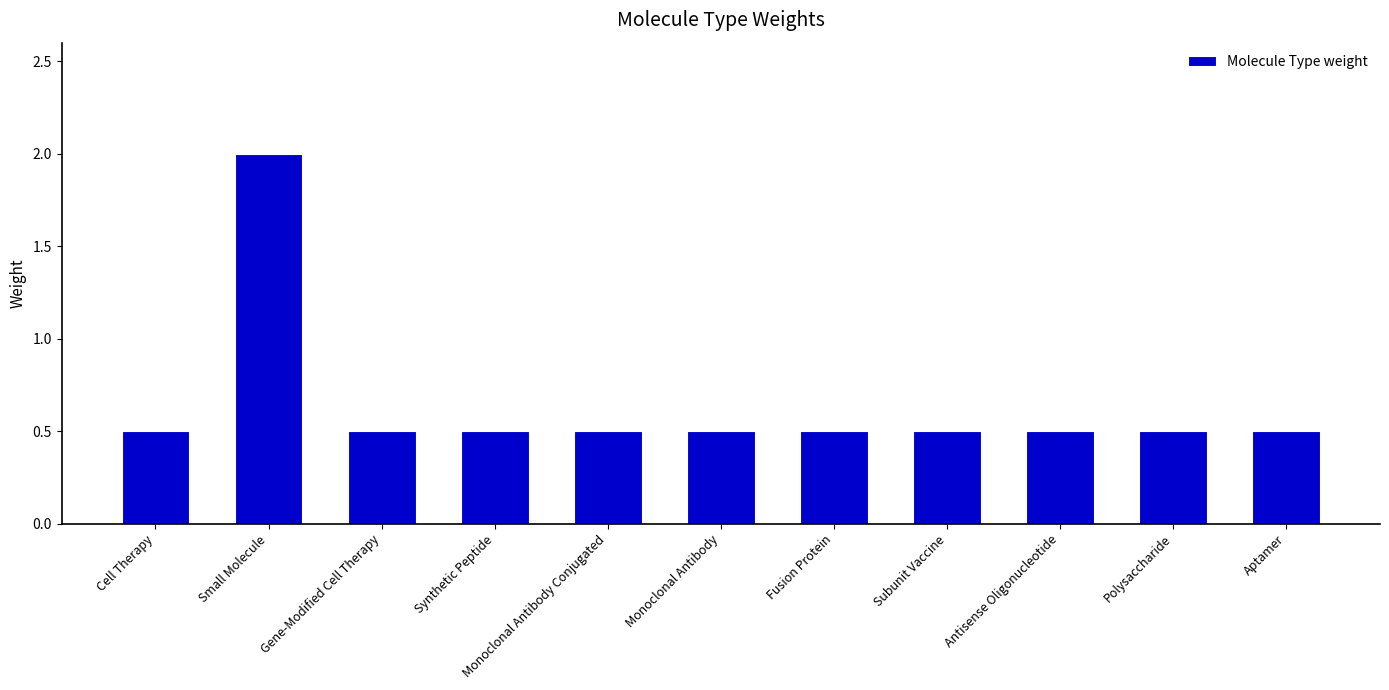

Reading left to right, what are all the values shown in this chart?

0.5	2.0	0.5	0.5	0.5	0.5	0.5	0.5	0.5	0.5	0.5